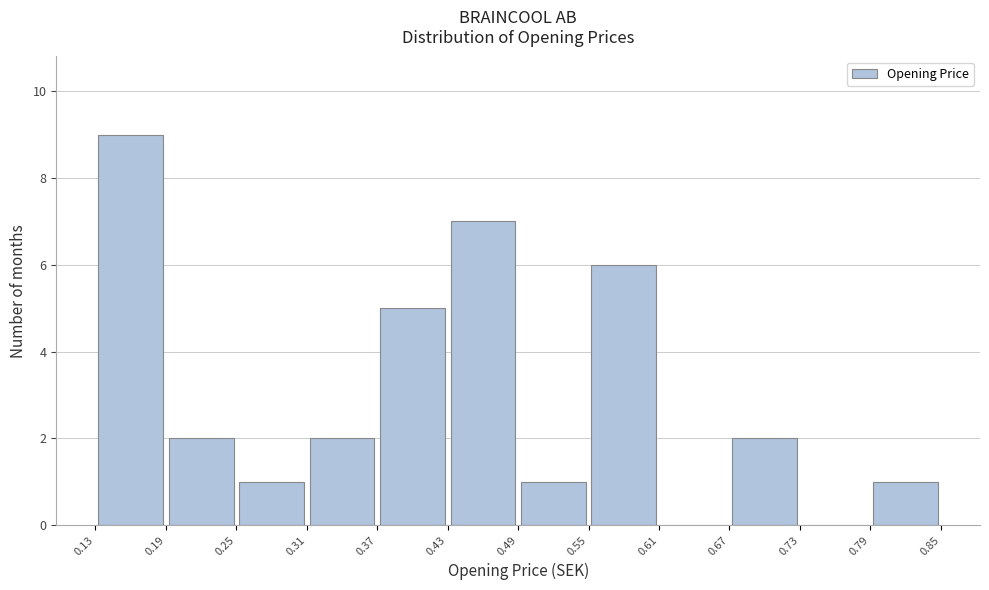

Reading left to right, list every bar in this chart as the range it spans on the x-axis followed by its height. The values are not printed on the chart, so give them approximately, as read against the axis.

0.13 to 0.19: 9
0.19 to 0.25: 2
0.25 to 0.31: 1
0.31 to 0.37: 2
0.37 to 0.43: 5
0.43 to 0.49: 7
0.49 to 0.55: 1
0.55 to 0.61: 6
0.61 to 0.67: 0
0.67 to 0.73: 2
0.73 to 0.79: 0
0.79 to 0.85: 1